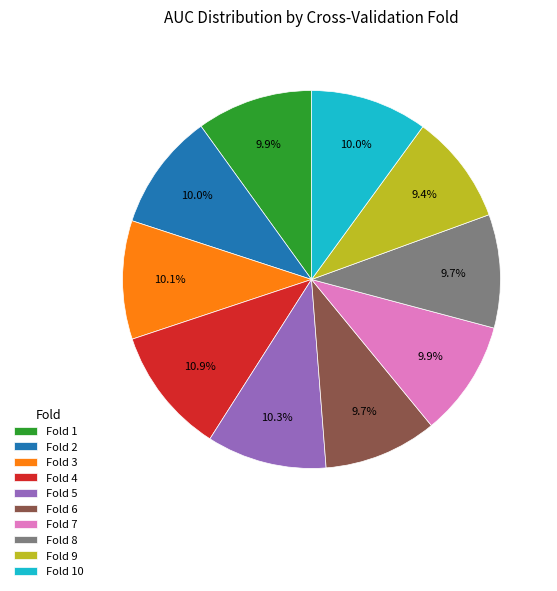

Which category has the biggest portion of the pie?

Fold 4